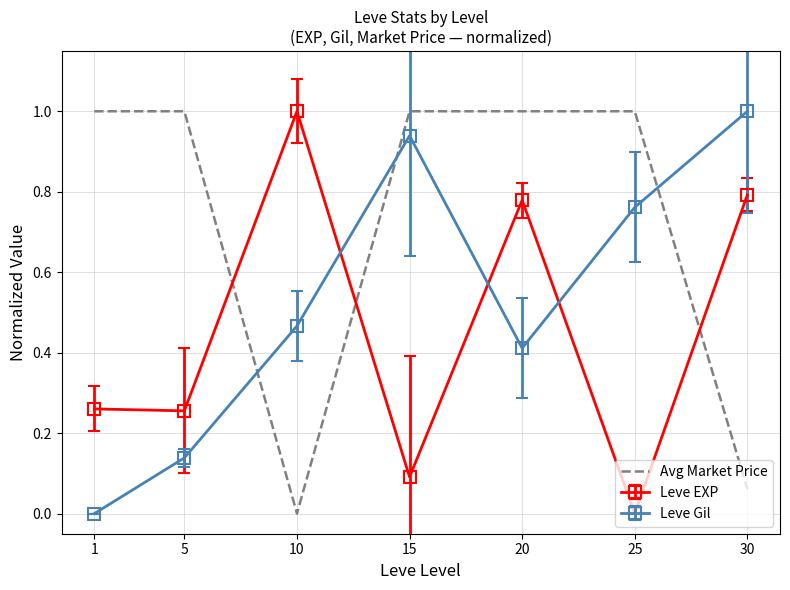

How many intersections are there between Leve EXP and Avg Market Price?

3